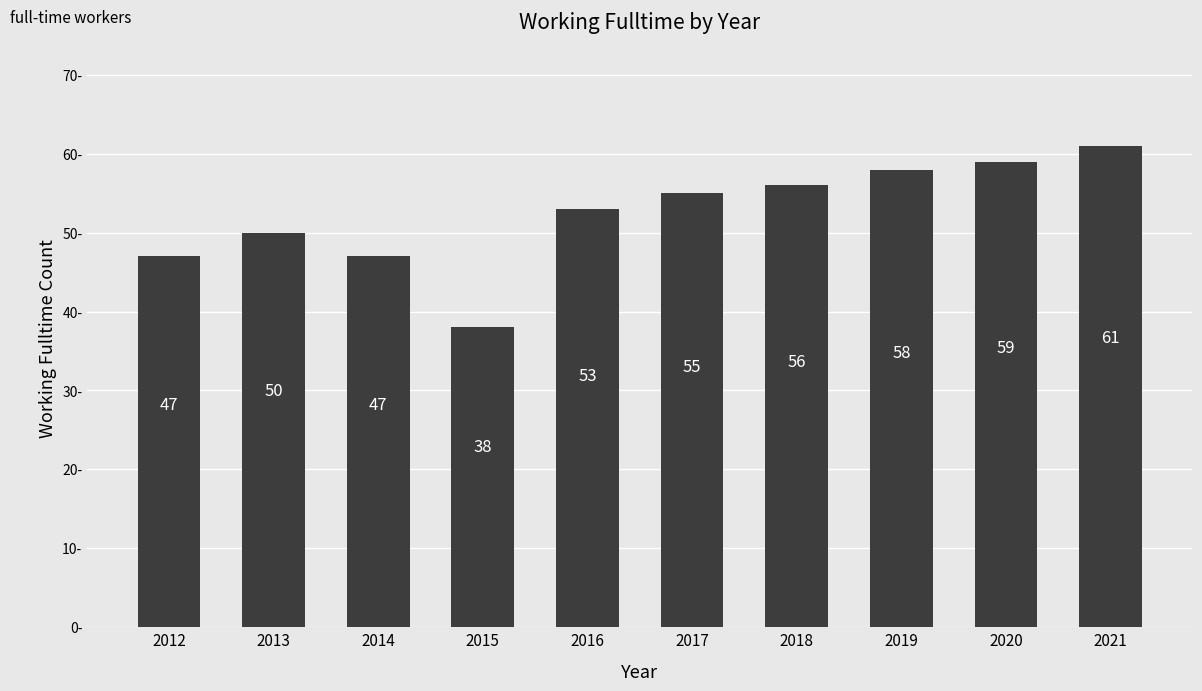

Which has a higher value, 2018 or 2013?

2018